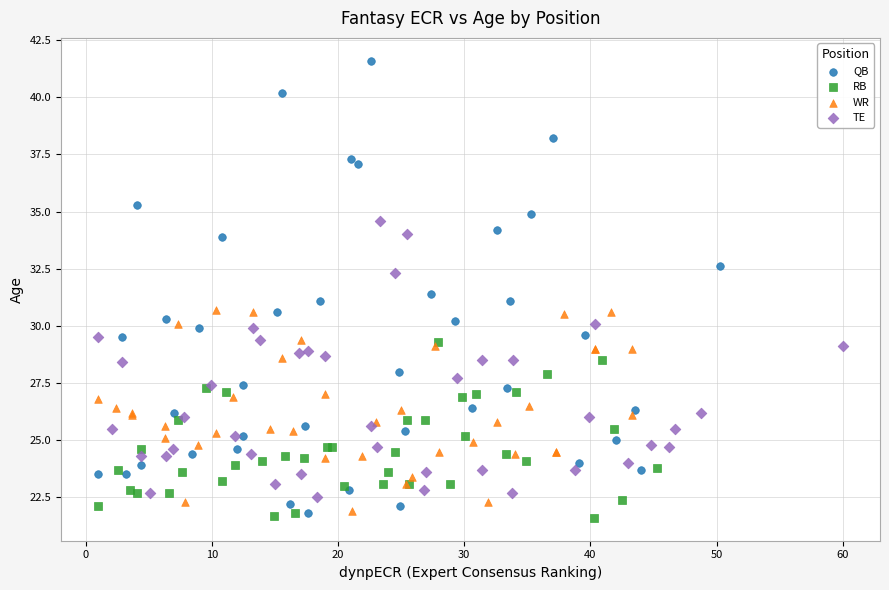

Which series has the widest spread of Y values?

QB